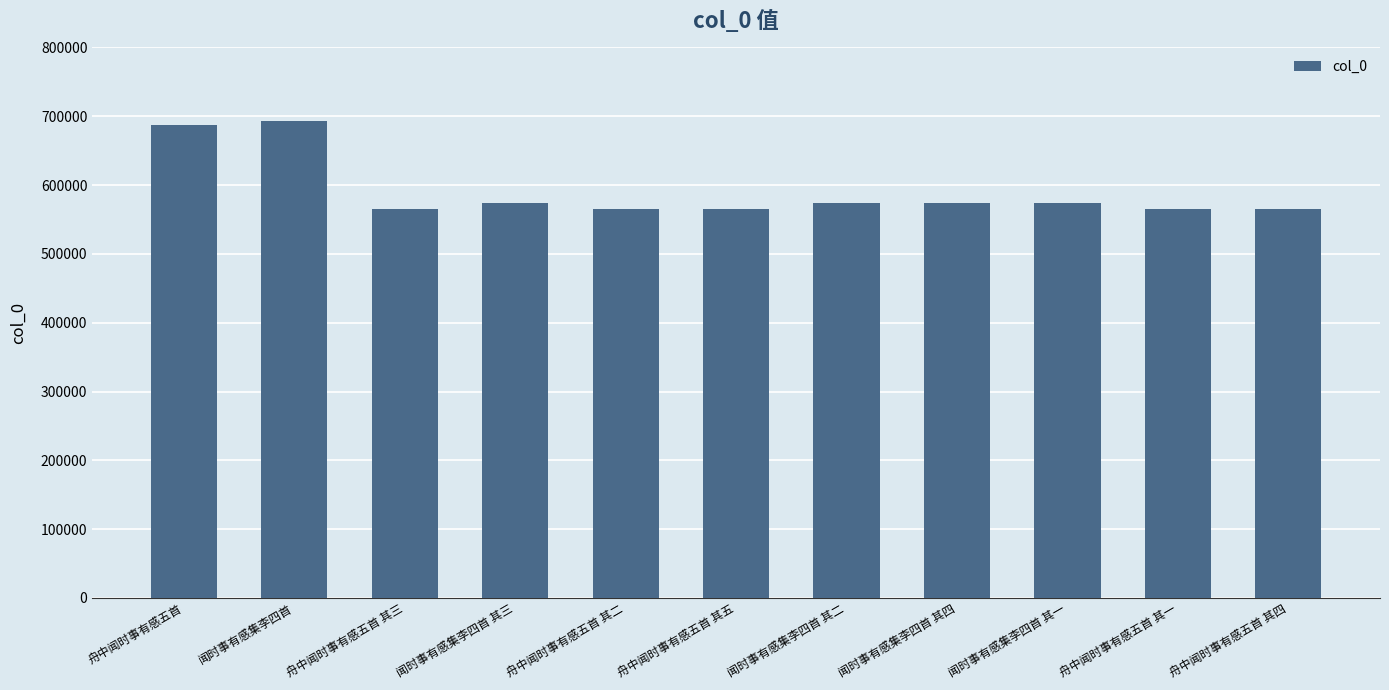

The value at 闻时事有感集李四首 其二 is 574013. True or false?

True